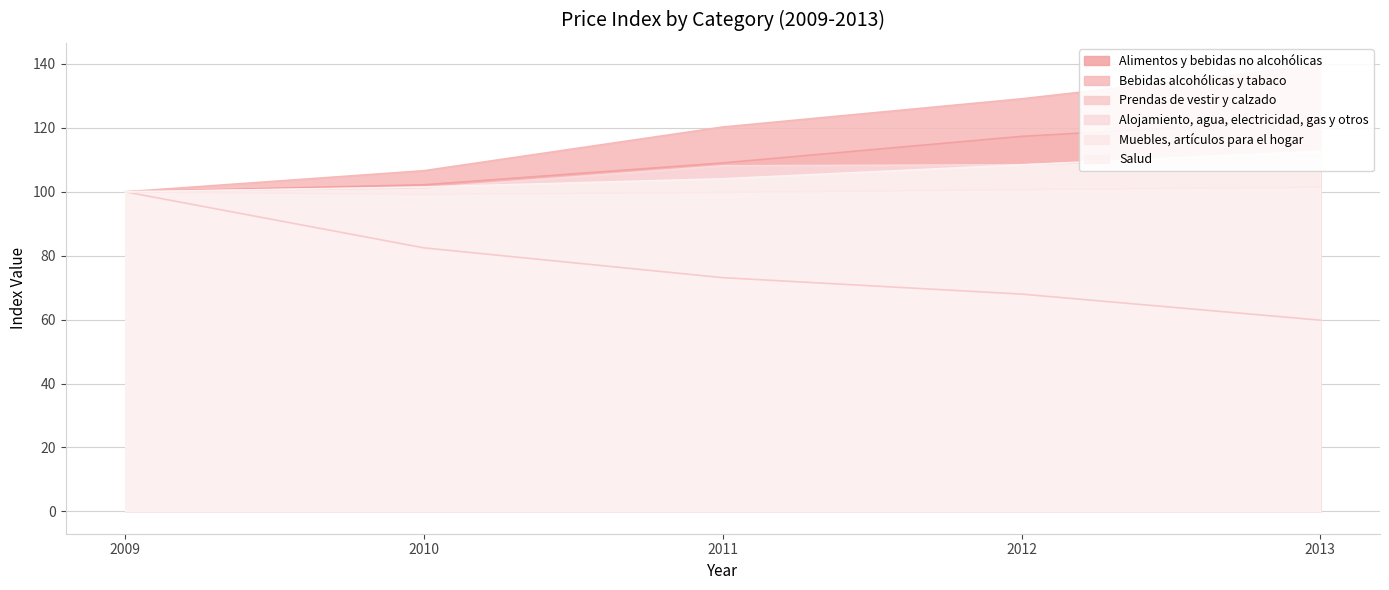

At how many categories does at least one series exceed 88?

5